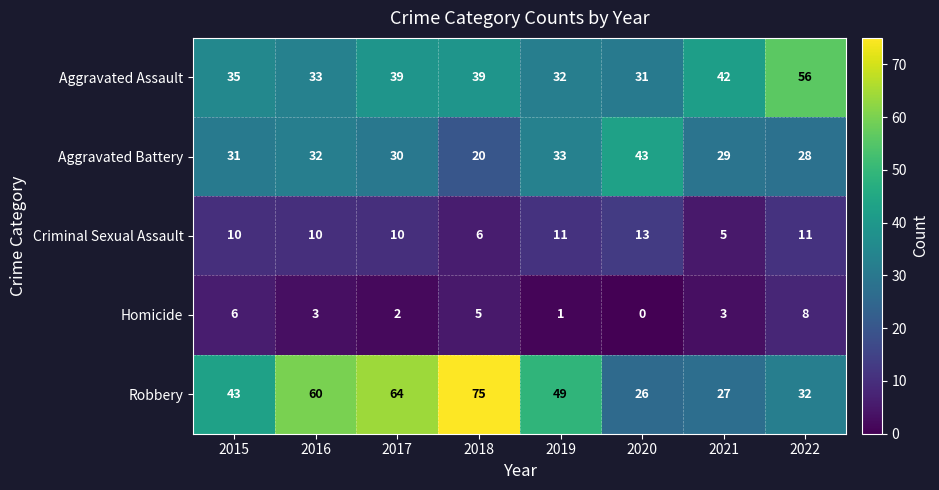

What is the difference between the second highest and minimum values in the Aggravated Battery series?

13